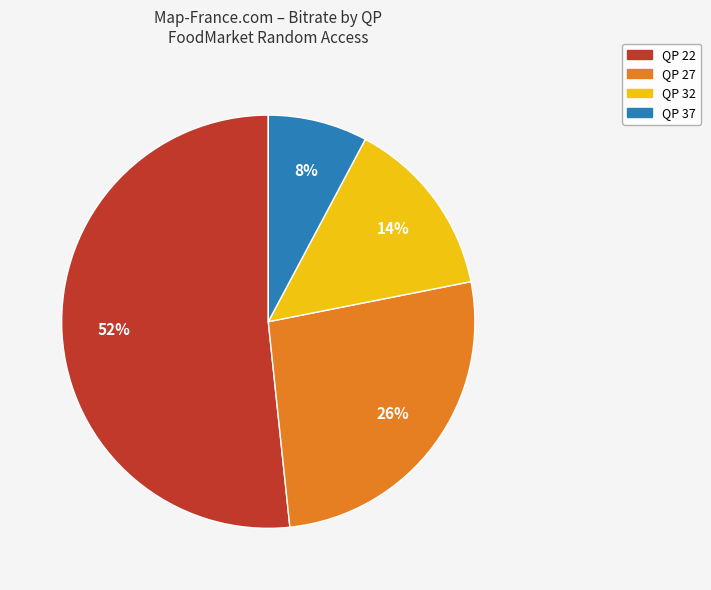

Which slice is the largest?

QP 22